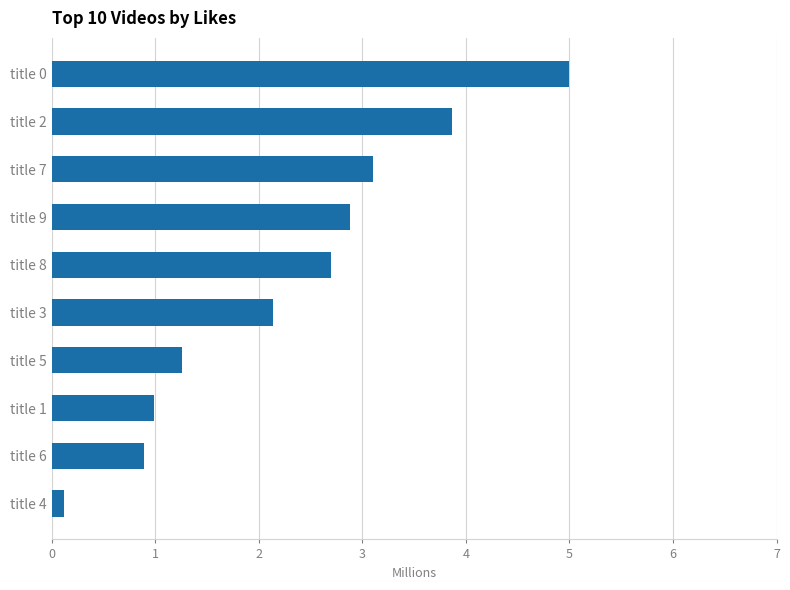

Rank the categories by value from highest to lowest.

title 0, title 2, title 7, title 9, title 8, title 3, title 5, title 1, title 6, title 4